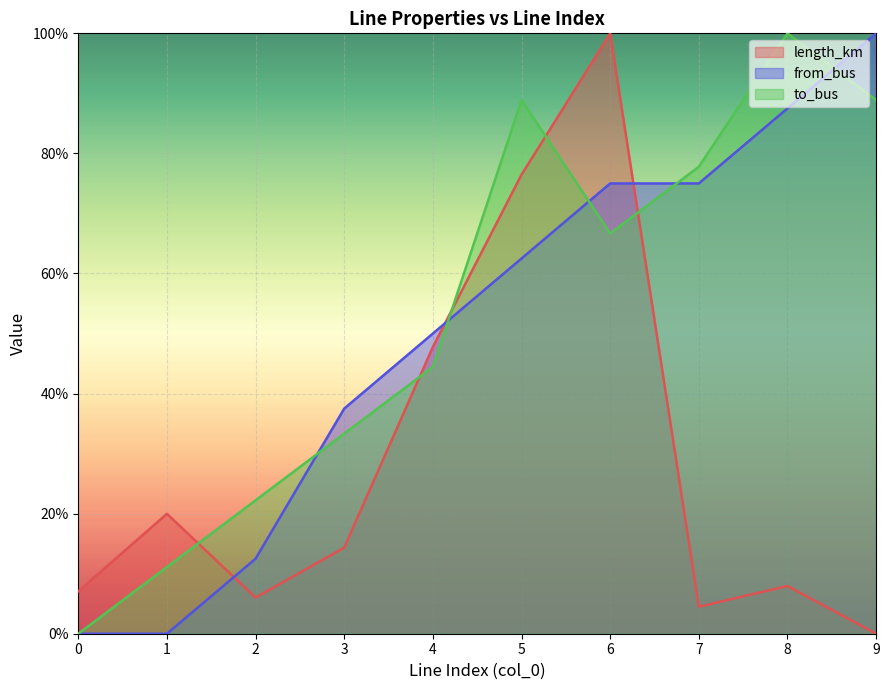

Reading right to left, extract all data points from this chart.

length_km: 9=0.0	8=0.1	7=0.0	6=1.0	5=0.8	4=0.5	3=0.1	2=0.1	1=0.2	0=0.1
from_bus: 9=1.0	8=0.9	7=0.8	6=0.8	5=0.6	4=0.5	3=0.4	2=0.1	1=0.0	0=0.0
to_bus: 9=0.9	8=1.0	7=0.8	6=0.7	5=0.9	4=0.4	3=0.3	2=0.2	1=0.1	0=0.0